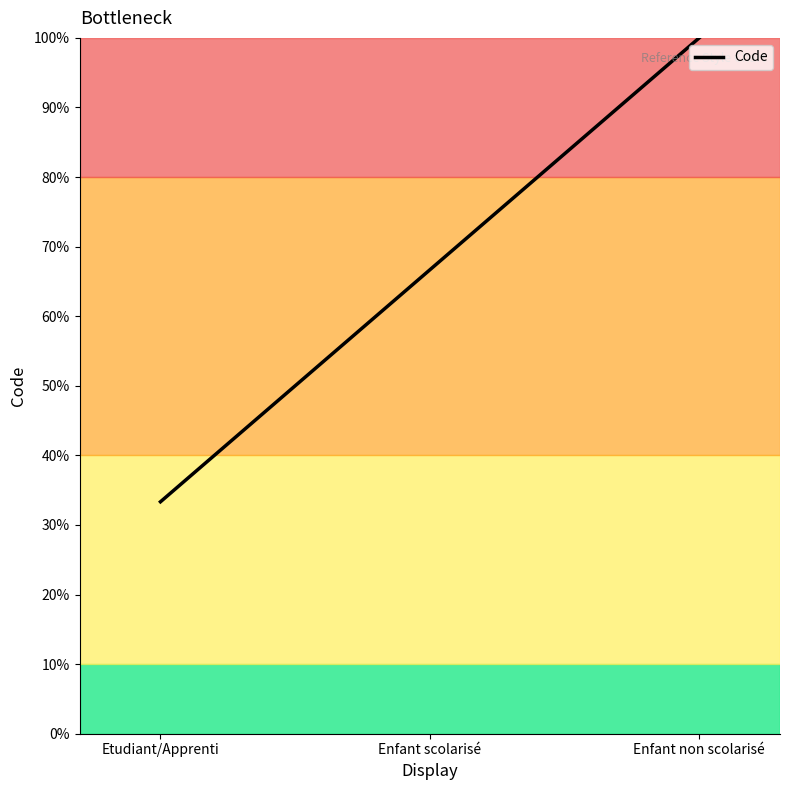

Where is the data nearest to the value 0?

Etudiant/Apprenti